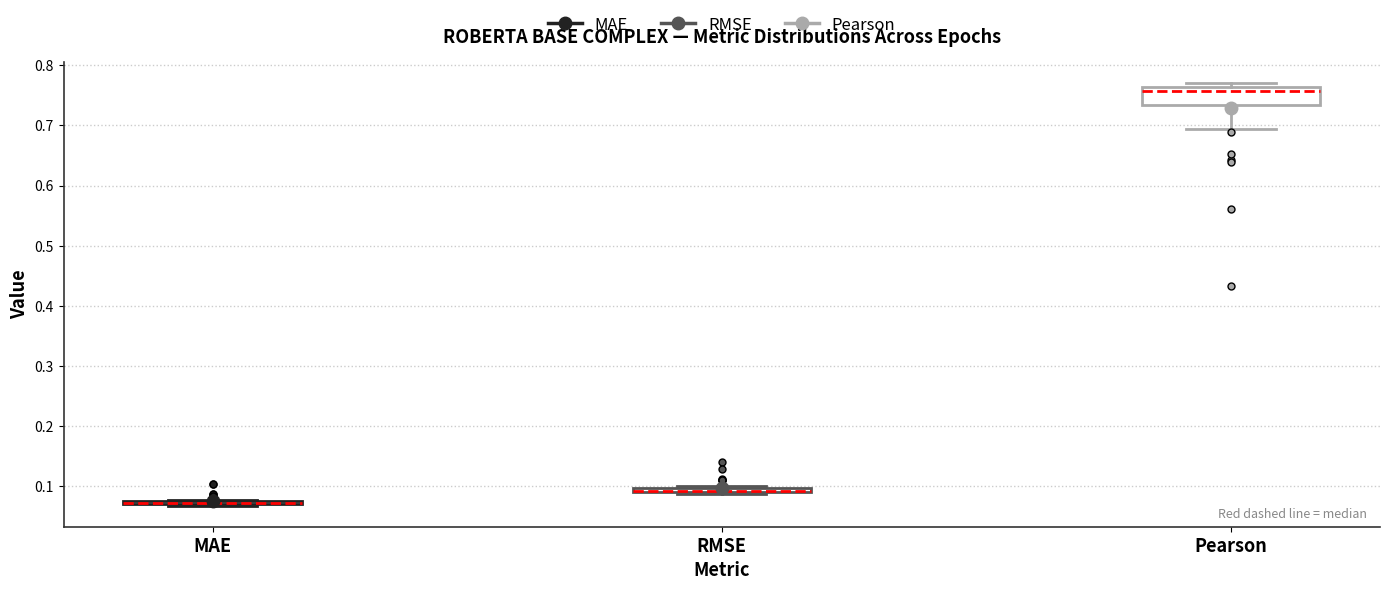

Where is the lower edge of the box for RMSE on the y-axis? The values are not printed on the chart, so give them approximately, as read against the axis.

0.09